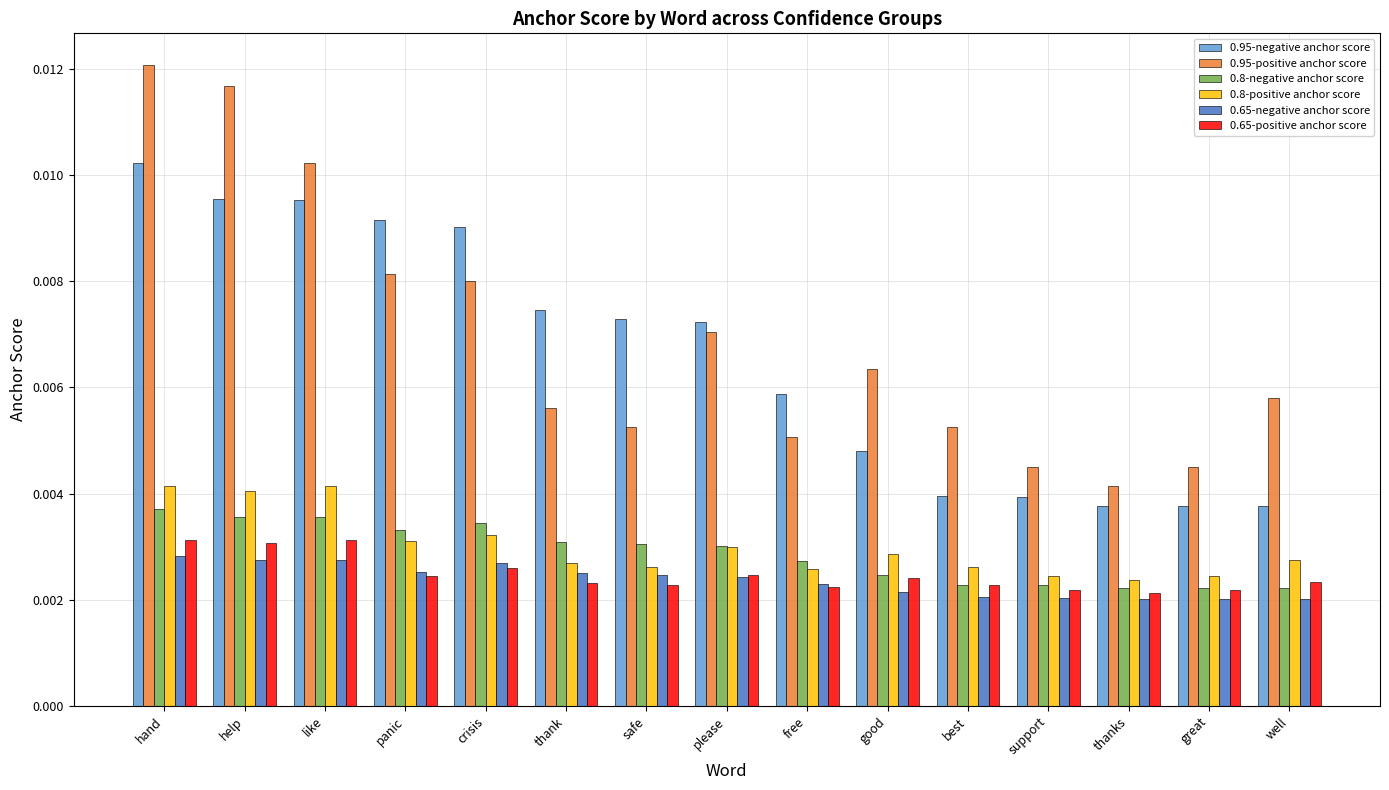

Which series has the widest spread of values?

0.95-positive anchor score